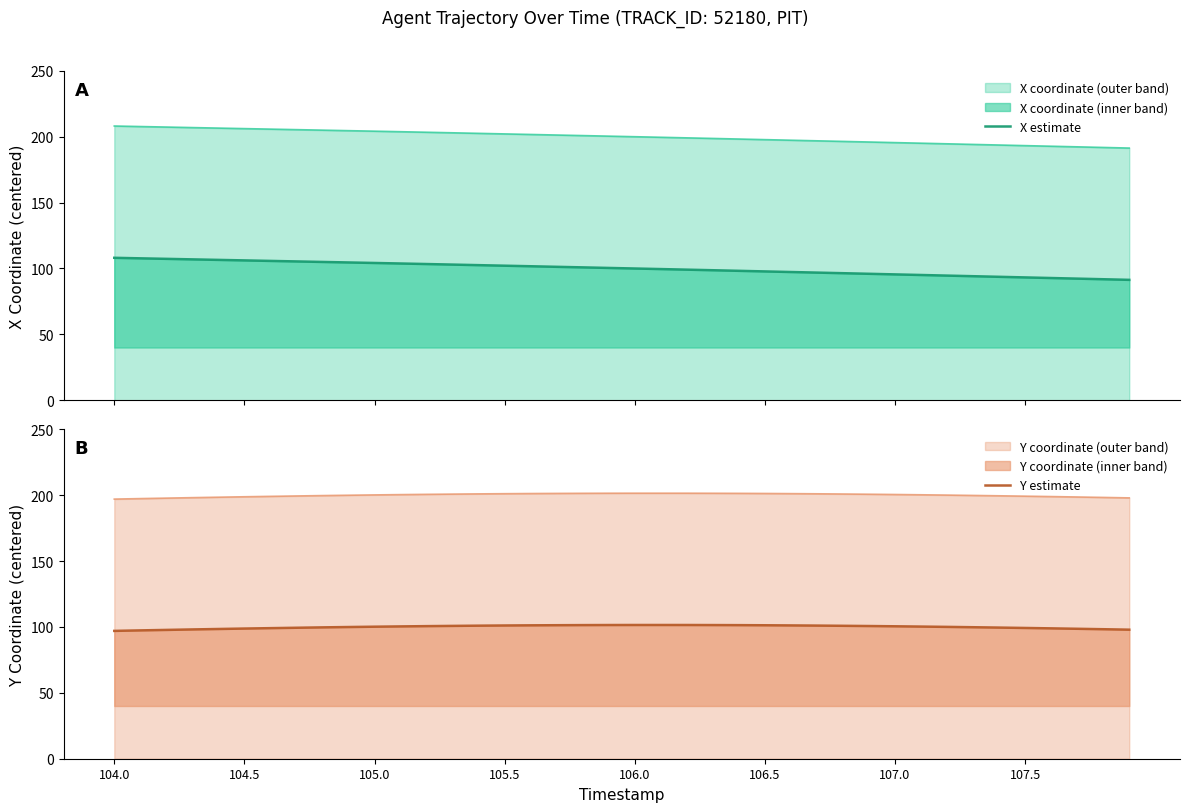

At which category is the sum across all series the highest?

104.0